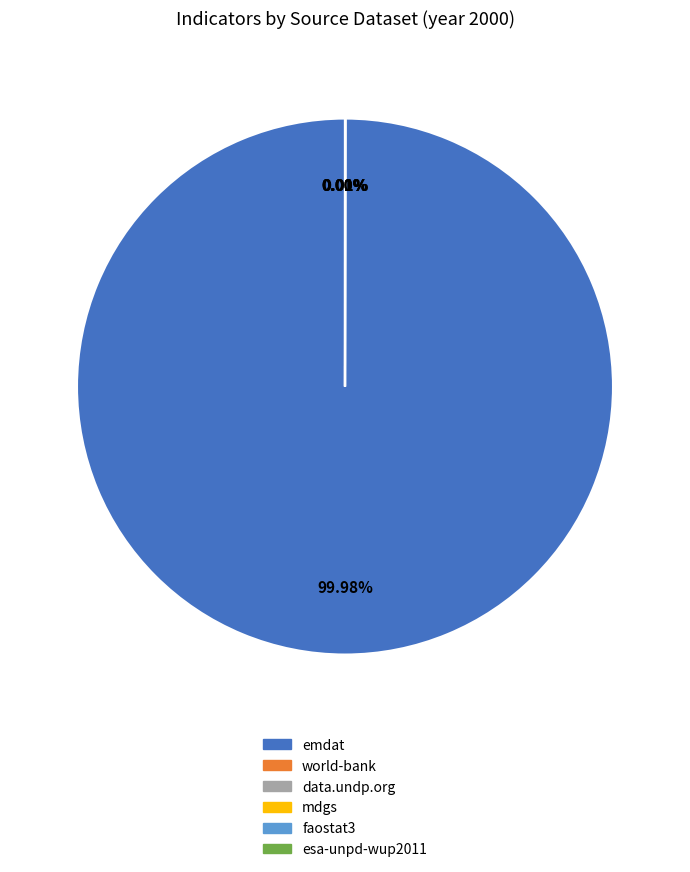

Which category has the biggest portion of the pie?

emdat